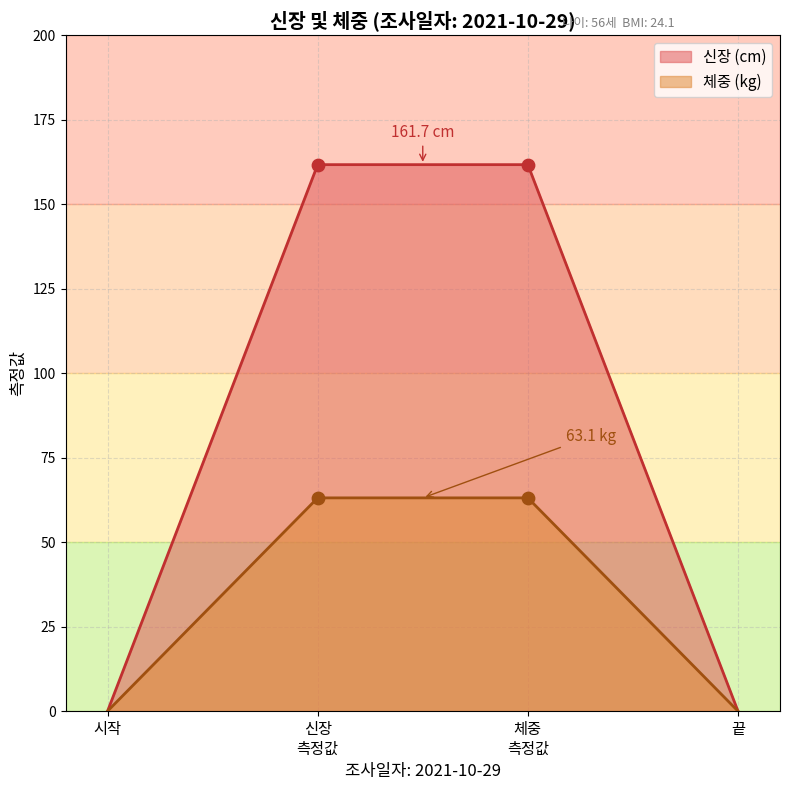

Which series reaches the maximum Y coordinate?

신장